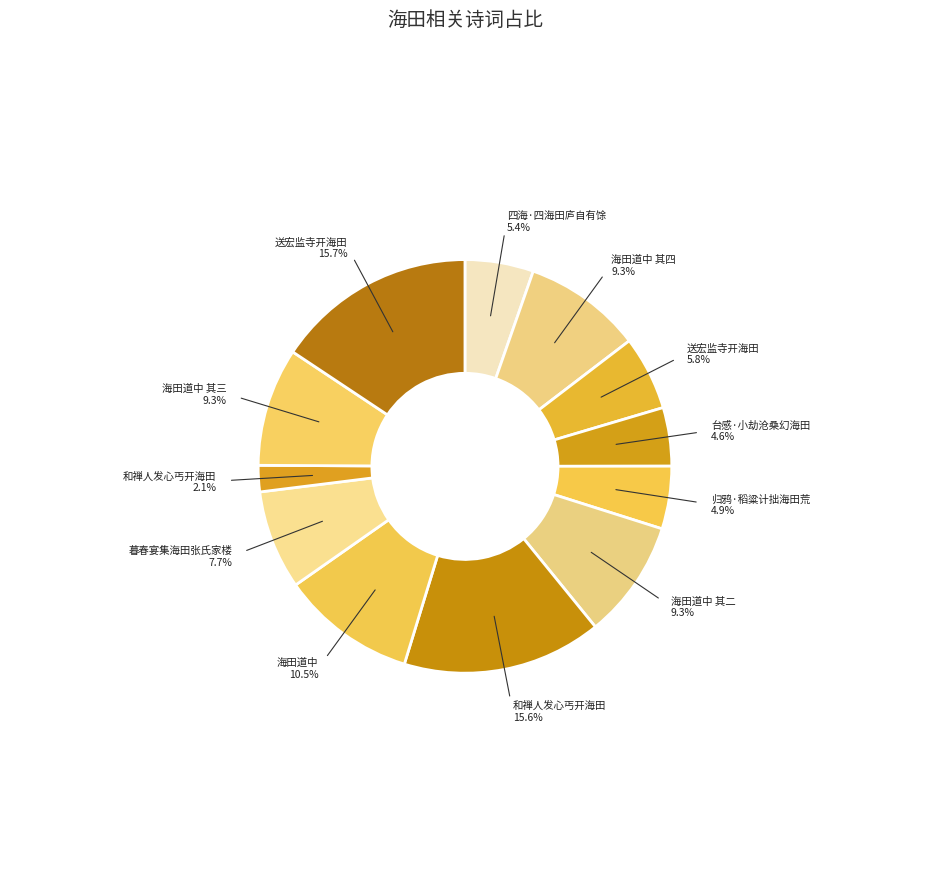

How many slices are in this pie chart?

12